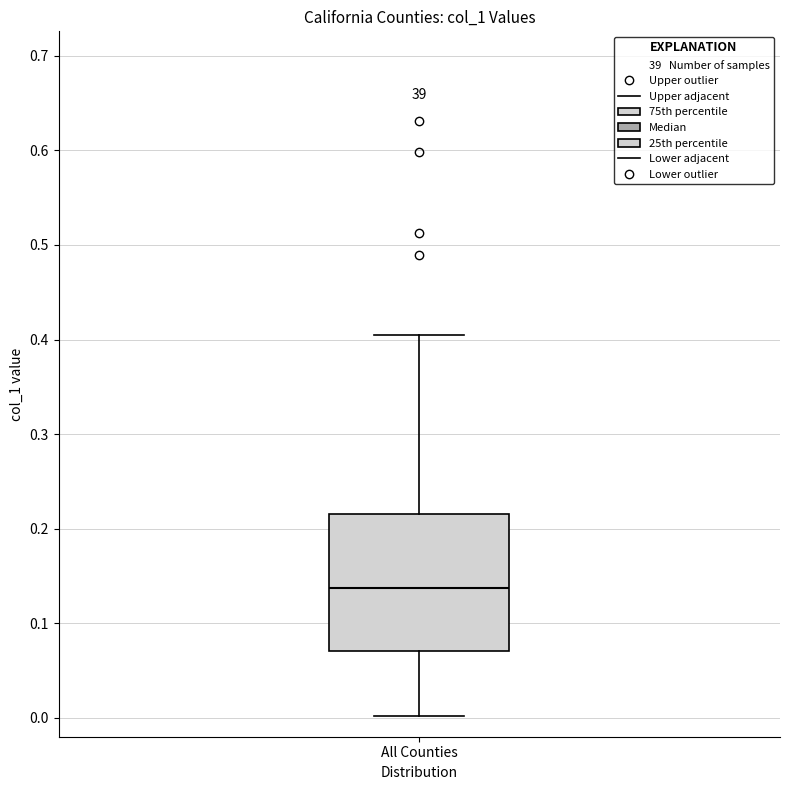

Where does the lower whisker of the box for All Counties end on the y-axis? The values are not printed on the chart, so give them approximately, as read against the axis.

0.00